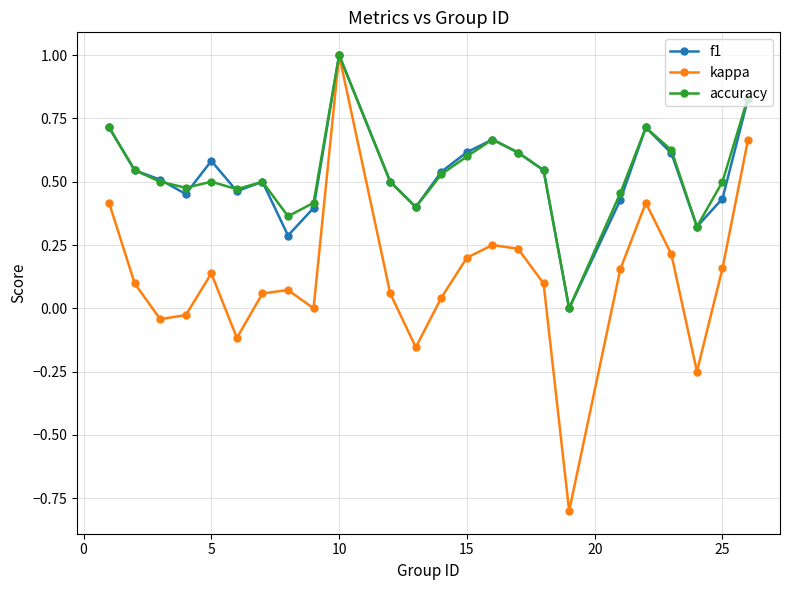

What is the value of the kappa point at the 10th from the left?

1.0